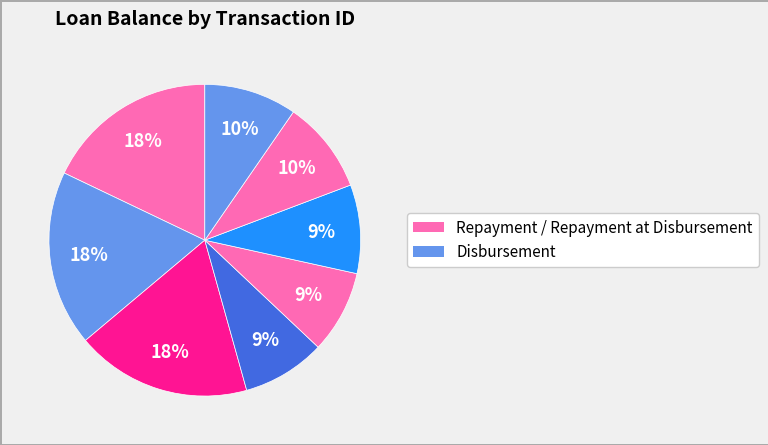

Does any single category account for the majority?

No